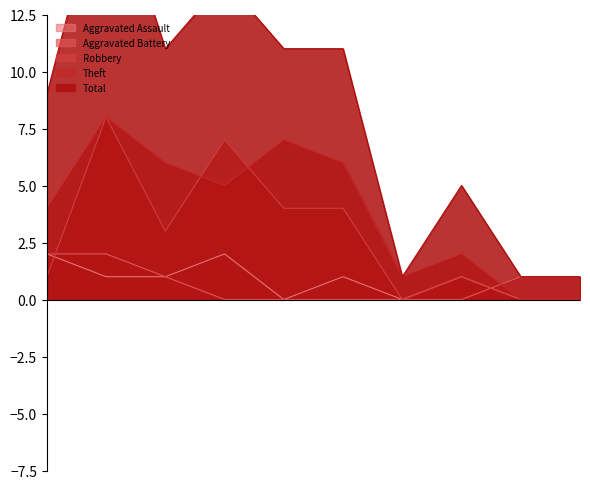

Which series has the largest range (max minus min)?

Total